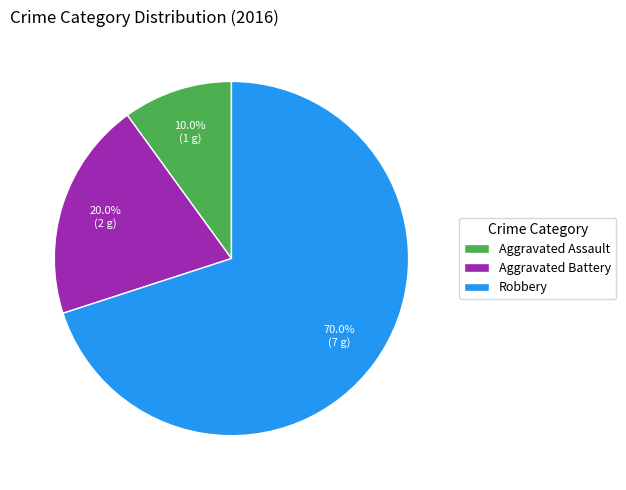

Which category has the biggest portion of the pie?

Robbery